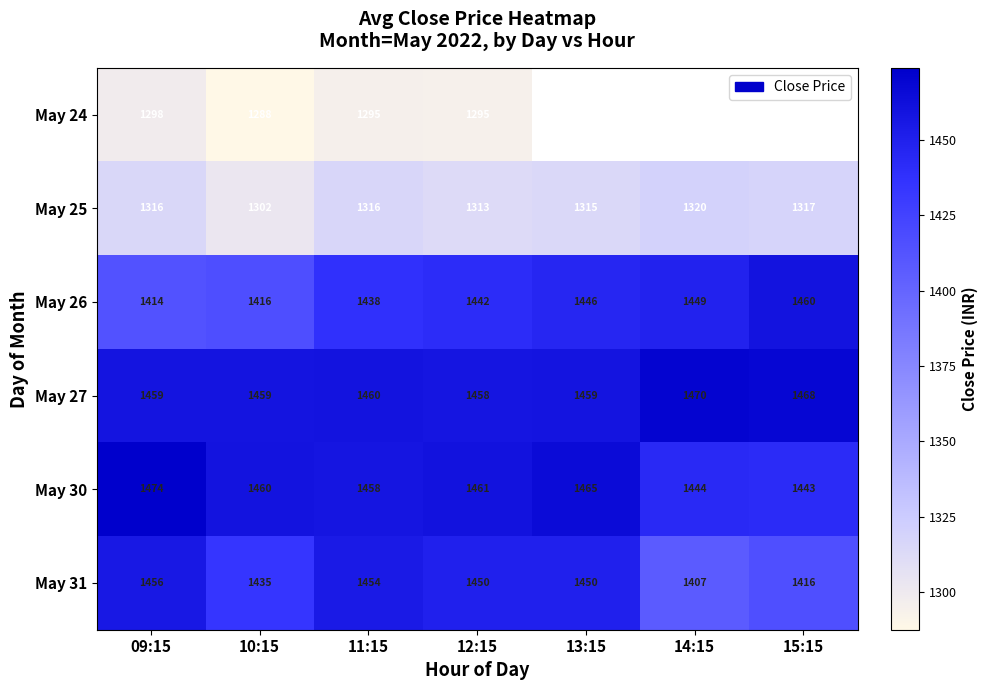

Which series has the largest total across all categories?

May 27